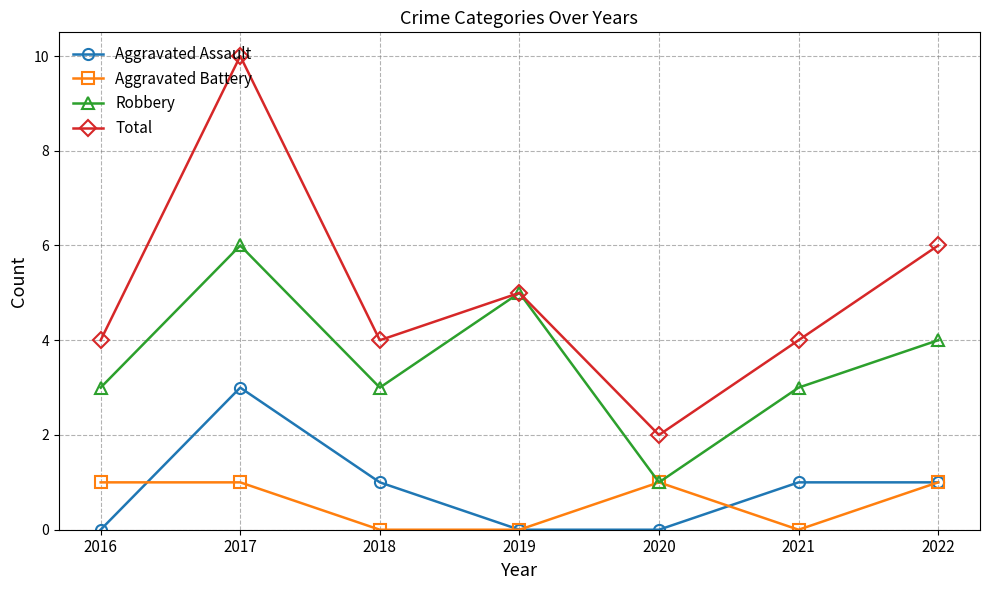

What is the difference between the second highest and second lowest values in the Total series?

2